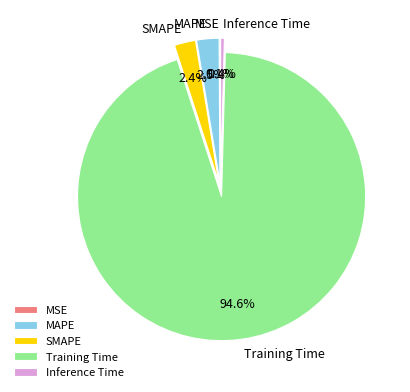

Between SMAPE and Training Time, which is larger?

Training Time